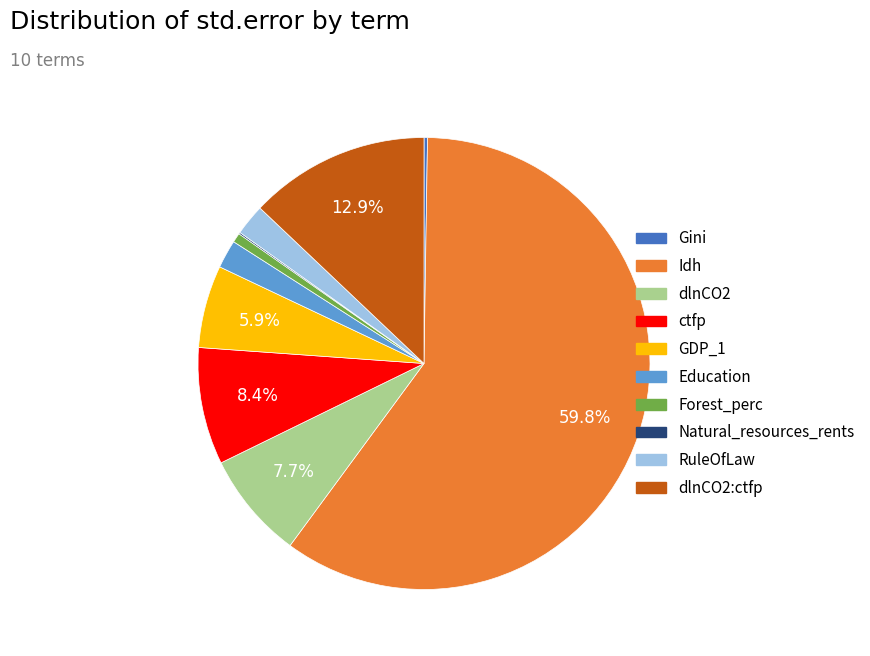

Is the sum of ctfp and GDP_1 greater than half?

No